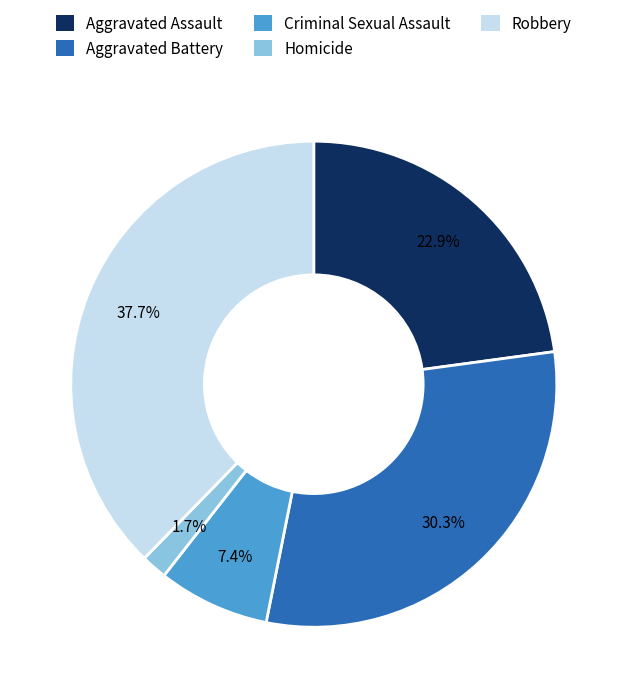

What is the smallest slice in the pie chart?

Homicide